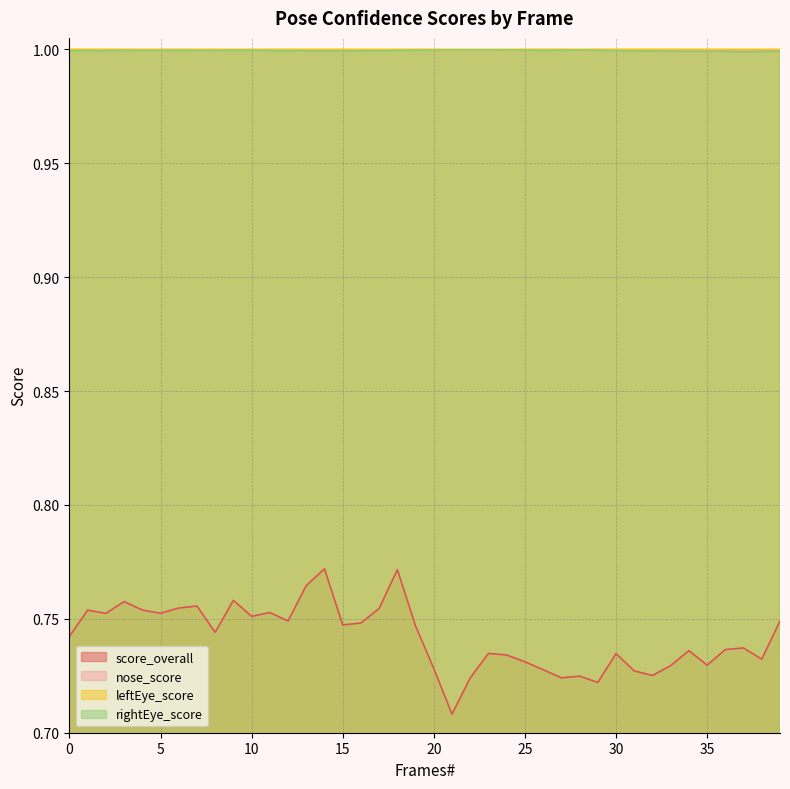

What is the value of the leftEye_score point at the 18th from the left?

1.0